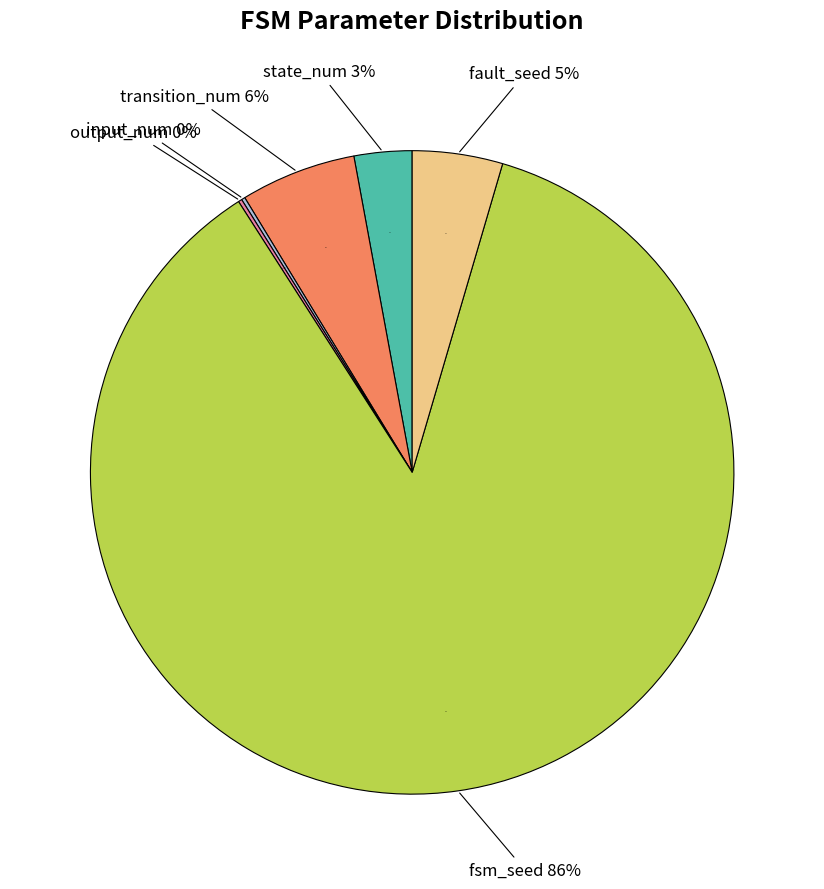

To the nearest percent, what is the combined percentage of fsm_seed and fault_seed?

91%